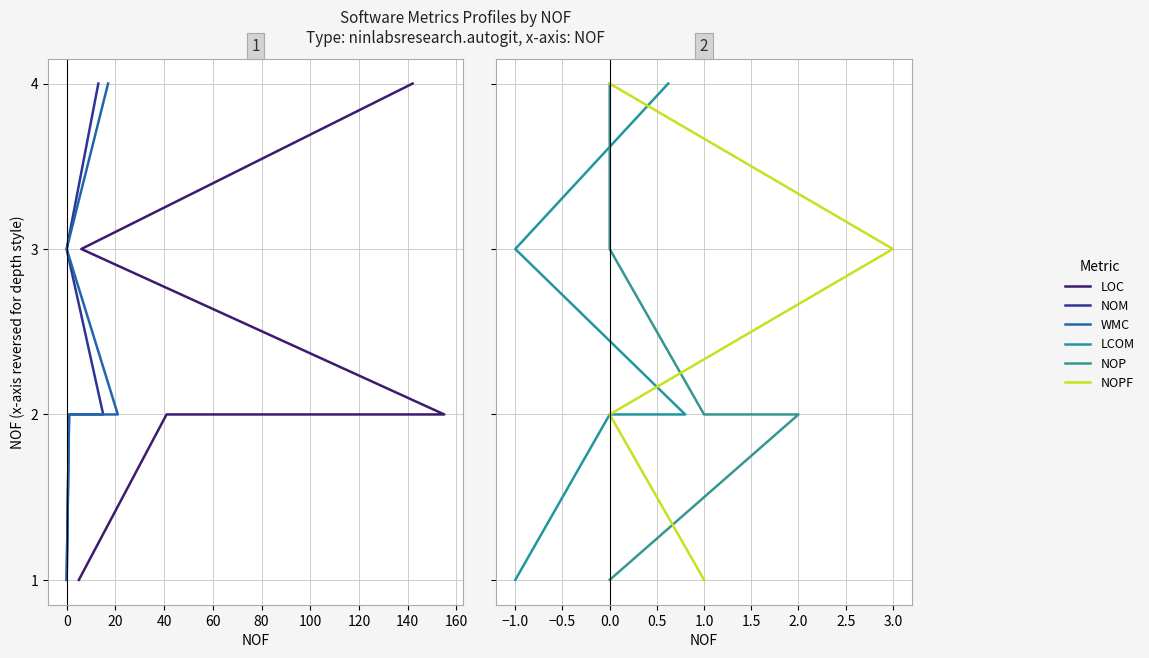

Rank the series by their maximum value, from lowest to highest.

LOC, NOM, WMC, LCOM, NOP, NOPF